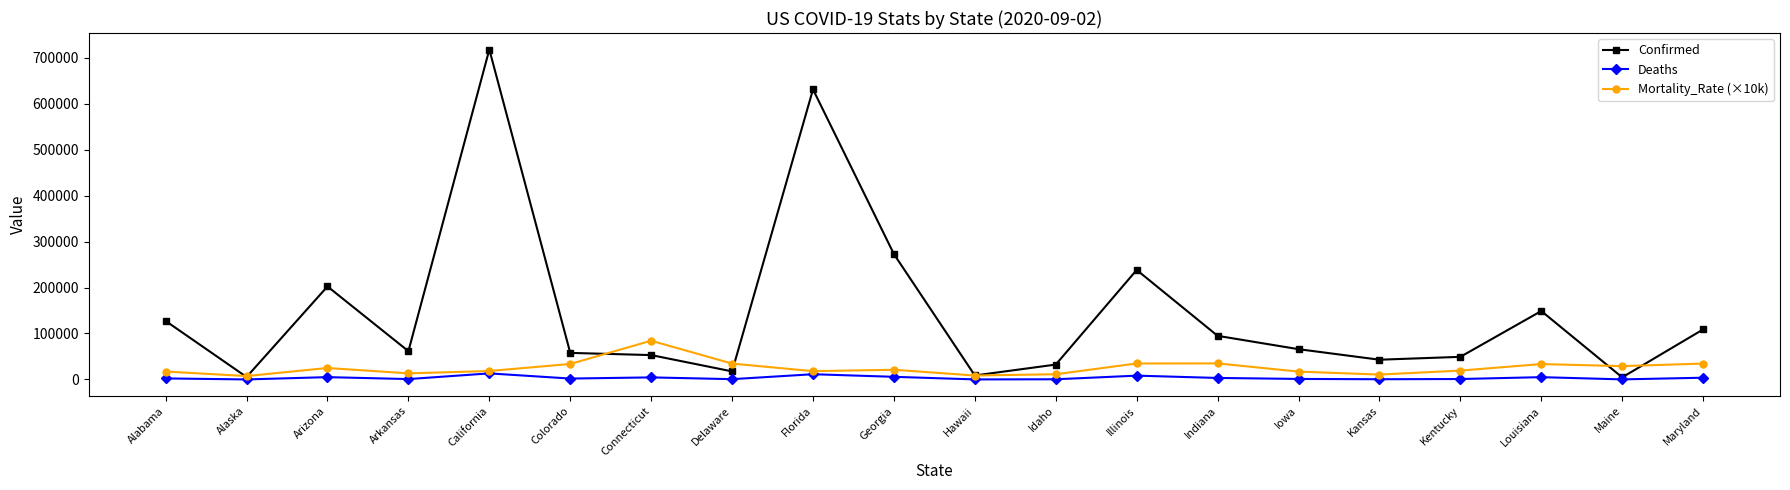

Count the number of data series in this chart.

3